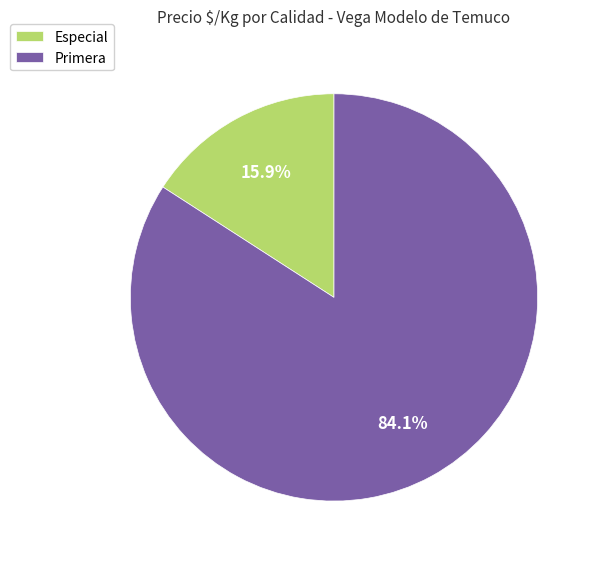

How many slices are in this pie chart?

2